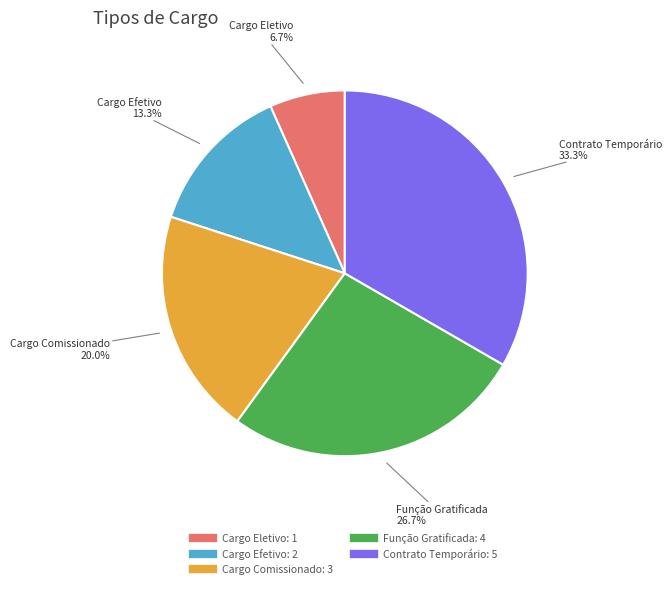

Is there any slice that represents more than half of the pie?

No